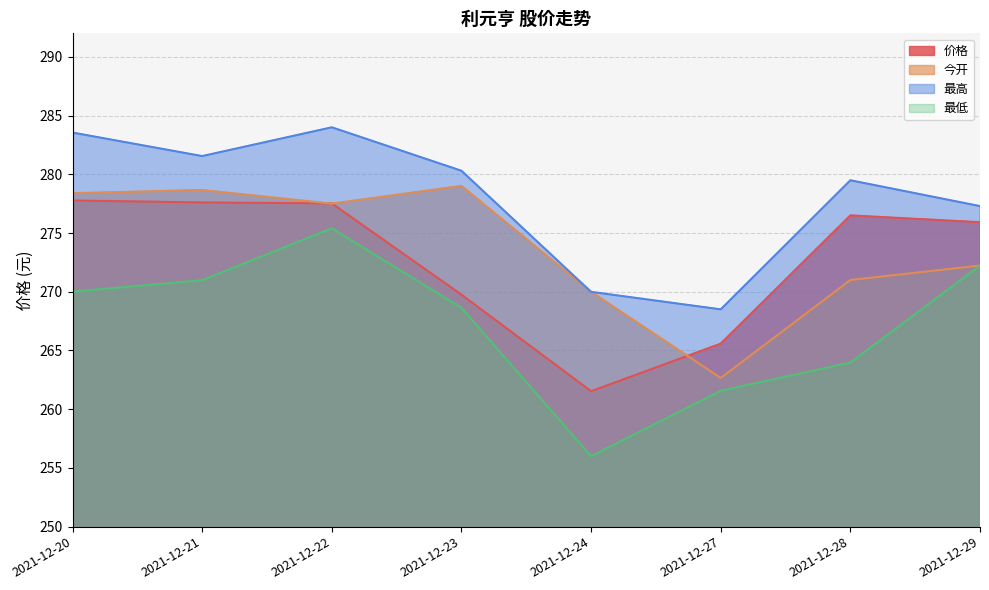

What is the total value across all series at 2021-12-20?

1109.7